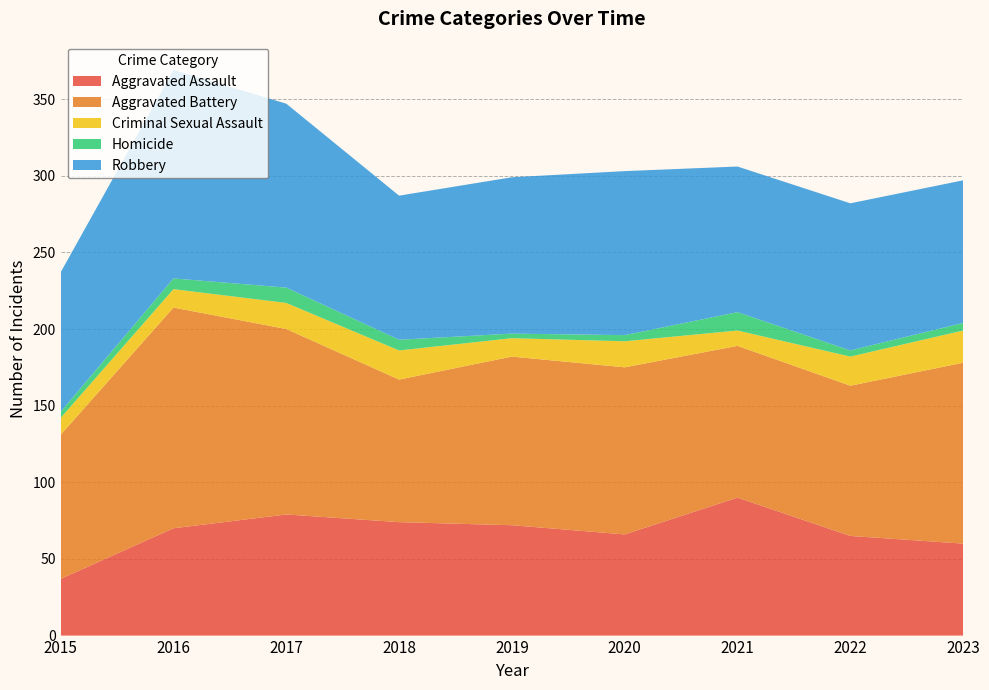

Reading left to right, transcribe all the data shown in this chart.

Aggravated Assault: 2015=37	2016=70	2017=79	2018=74	2019=72	2020=66	2021=90	2022=65	2023=60
Aggravated Battery: 2015=94	2016=144	2017=121	2018=93	2019=110	2020=109	2021=99	2022=98	2023=118
Criminal Sexual Assault: 2015=11	2016=12	2017=17	2018=19	2019=12	2020=17	2021=10	2022=19	2023=21
Homicide: 2015=4	2016=7	2017=10	2018=7	2019=3	2020=4	2021=12	2022=4	2023=5
Robbery: 2015=91	2016=136	2017=120	2018=94	2019=102	2020=107	2021=95	2022=96	2023=93